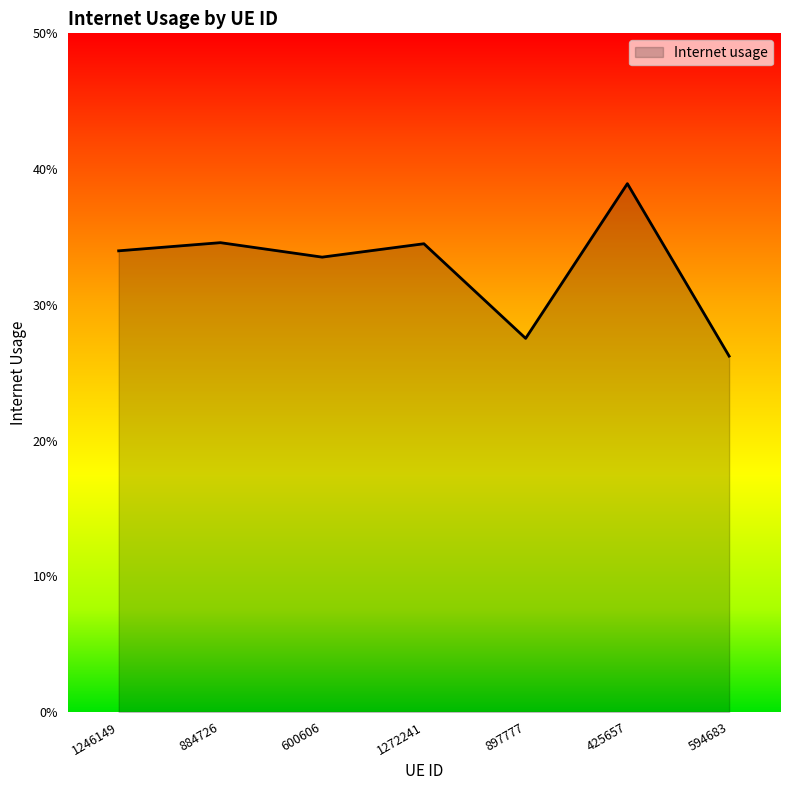

Rank the categories by value from highest to lowest.

425657, 884726, 1272241, 1246149, 600606, 897777, 594683